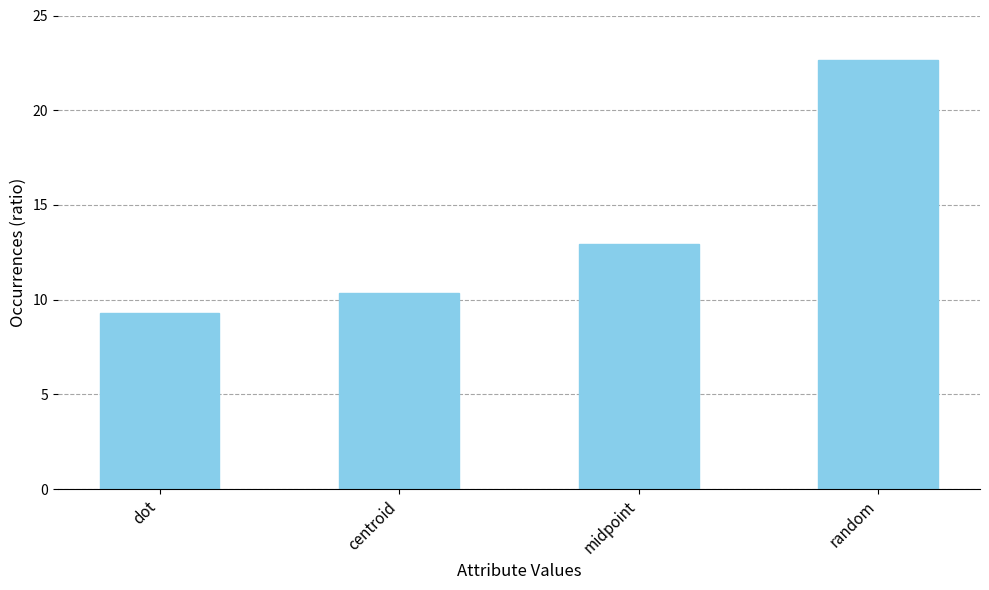

What is the change in value from midpoint to random?

+9.7